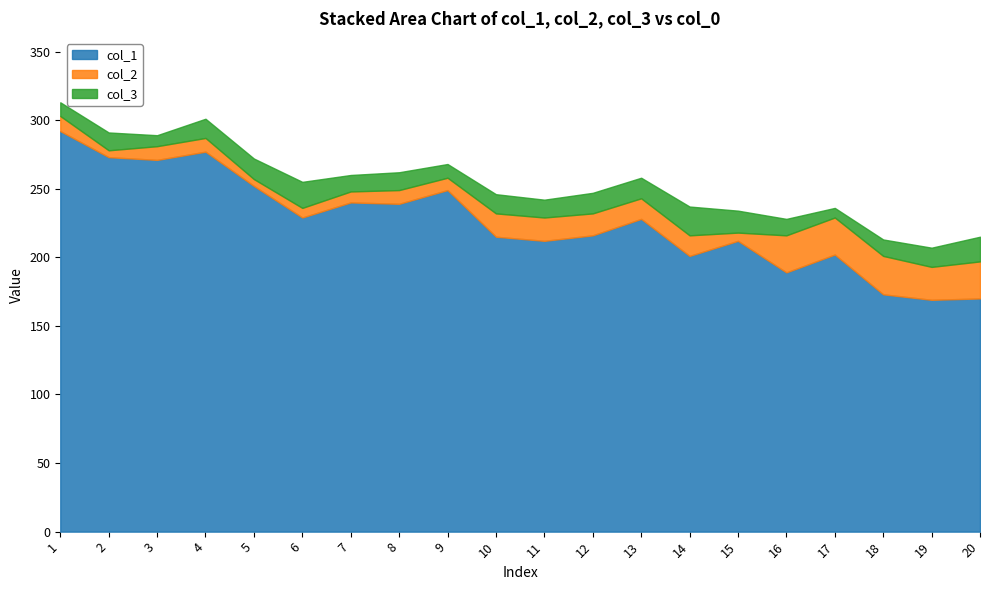

What is the sum of all col_1 values?

4509